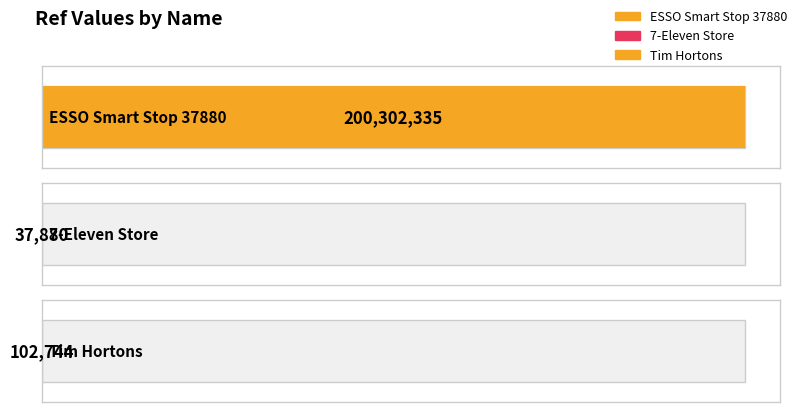

Reading left to right, transcribe all the data shown in this chart.

ESSO Smart Stop 37880=200302335	7-Eleven Store=37880	Tim Hortons=102744